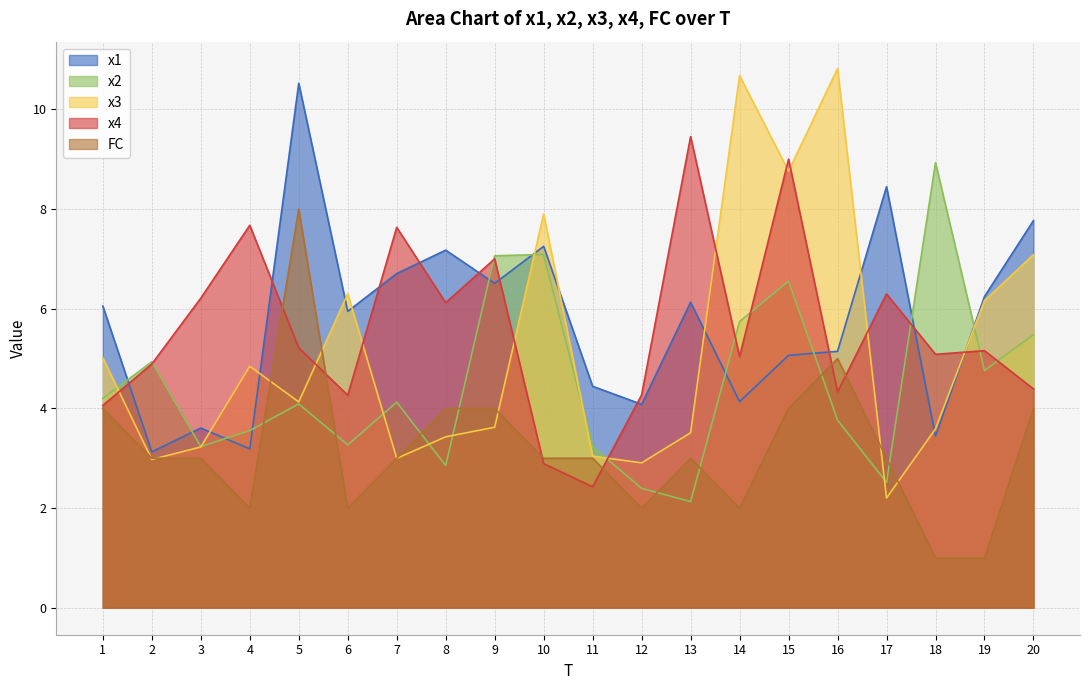

Is it true that x2 equals 1.6 at 10?

False